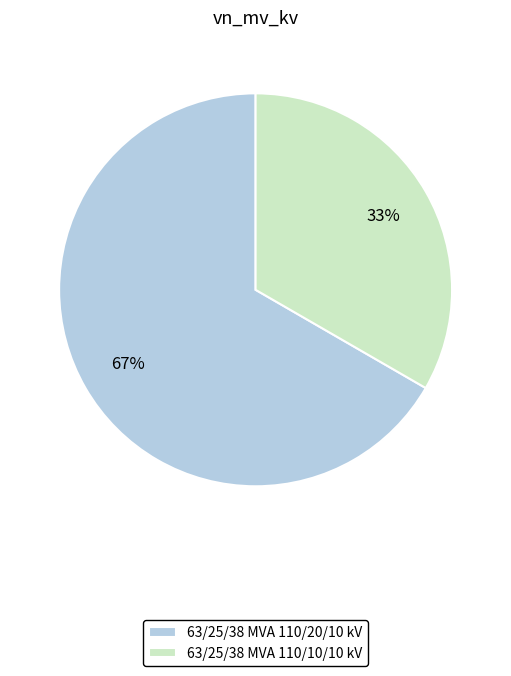

Is the sum of 63/25/38 MVA 110/20/10 kV and 63/25/38 MVA 110/10/10 kV greater than half?

Yes